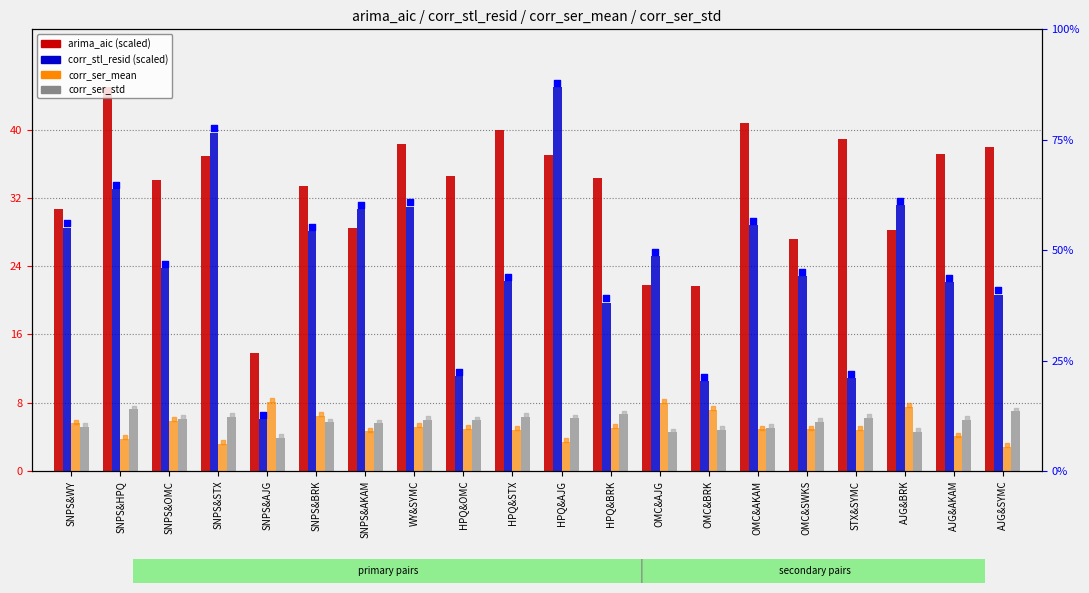

Which series contains the lowest Y value?

corr_ser_mean